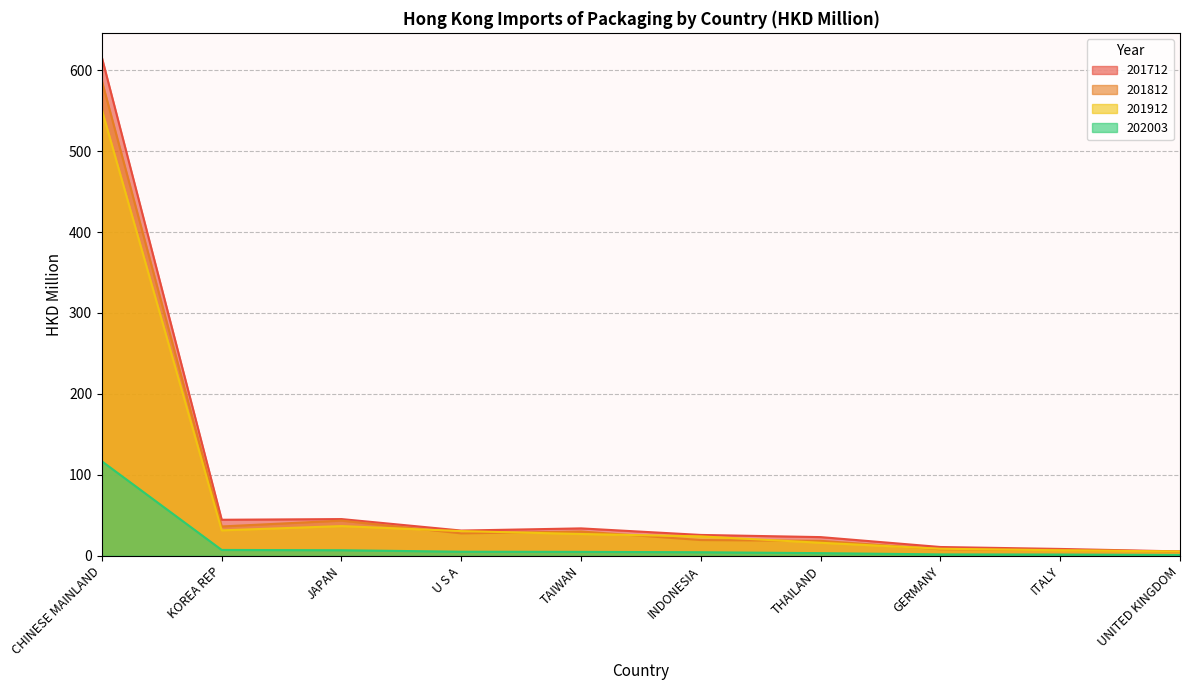

What are all the series names shown in the legend?

201712, 201812, 201912, 202003